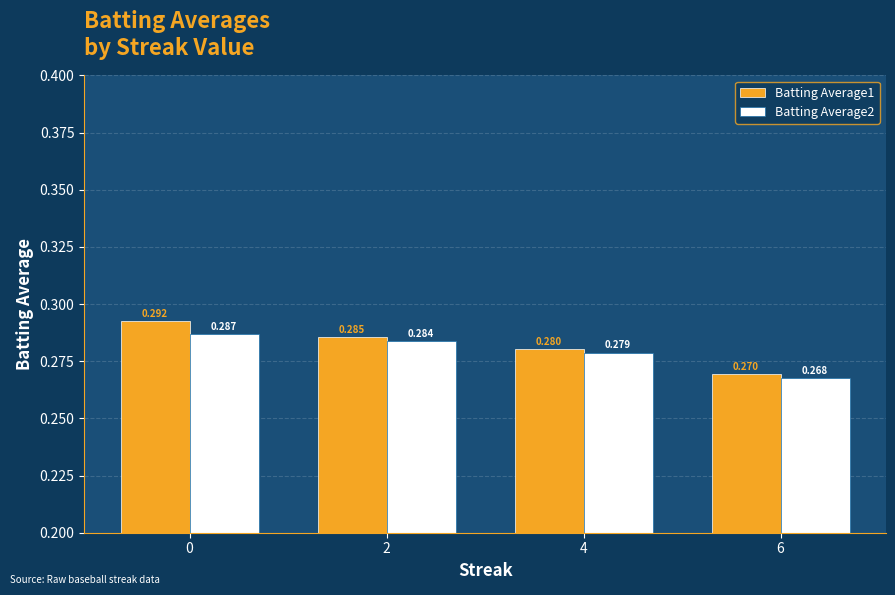

What is the total value across all series at 6?

0.5